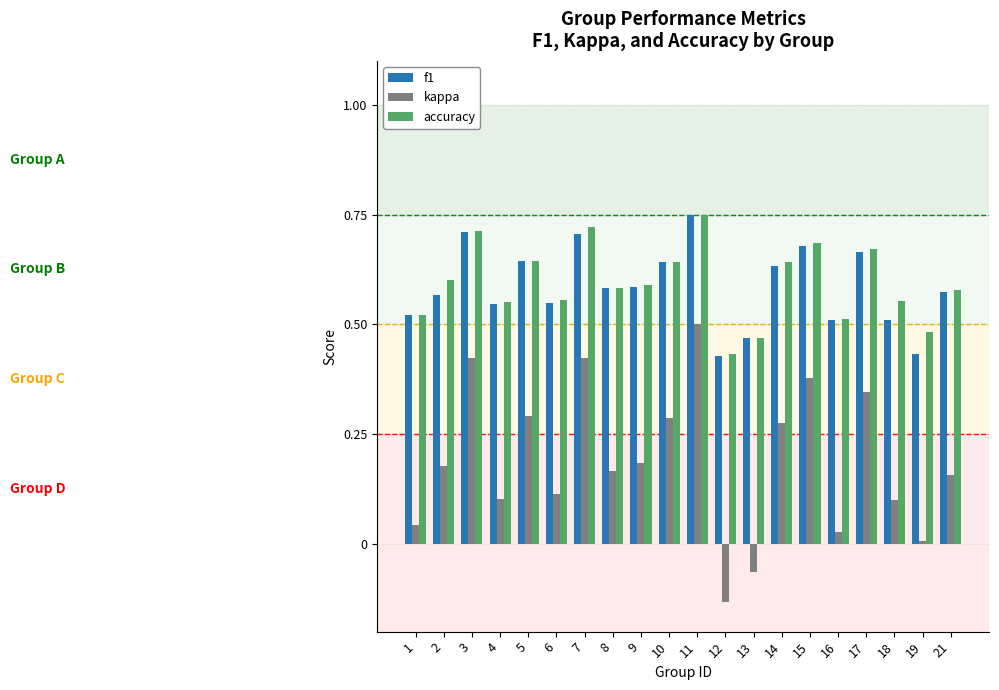

What is the sum of all kappa values?

3.8